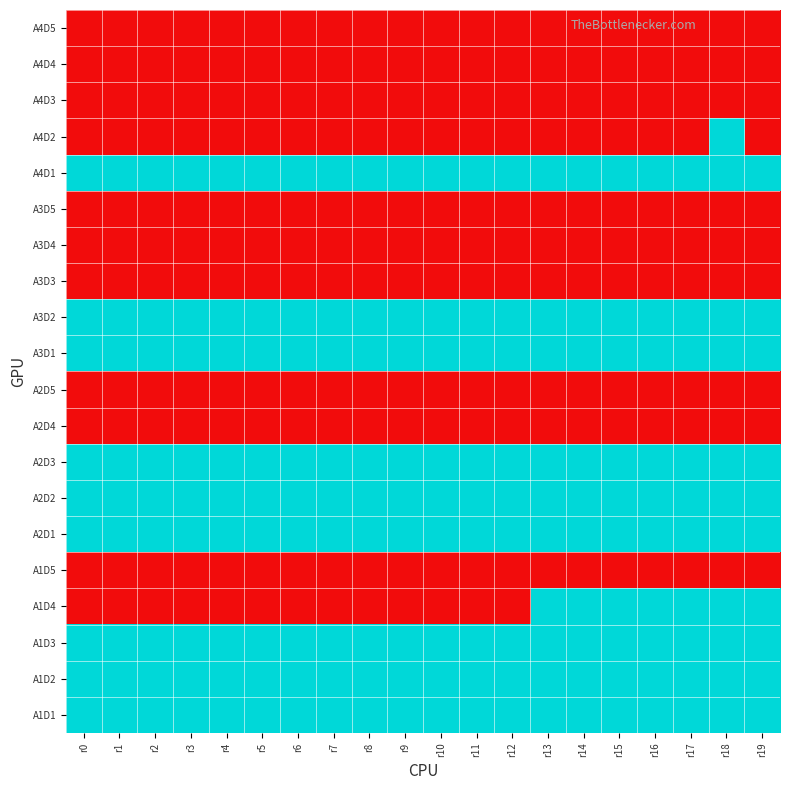

Reading left to right, transcribe all the data shown in this chart.

A4D5: r0=0	r1=0	r2=0	r3=0	r4=0	r5=0	r6=0	r7=0	r8=0	r9=0	r10=0	r11=0	r12=0	r13=0	r14=0	r15=0	r16=0	r17=0	r18=0	r19=0
A4D4: r0=0	r1=0	r2=0	r3=0	r4=0	r5=0	r6=0	r7=0	r8=0	r9=0	r10=0	r11=0	r12=0	r13=0	r14=0	r15=0	r16=0	r17=0	r18=0	r19=0
A4D3: r0=0	r1=0	r2=0	r3=0	r4=0	r5=0	r6=0	r7=0	r8=0	r9=0	r10=0	r11=0	r12=0	r13=0	r14=0	r15=0	r16=0	r17=0	r18=0	r19=0
A4D2: r0=0	r1=0	r2=0	r3=0	r4=0	r5=0	r6=0	r7=0	r8=0	r9=0	r10=0	r11=0	r12=0	r13=0	r14=0	r15=0	r16=0	r17=0	r18=1	r19=0
A4D1: r0=1	r1=1	r2=1	r3=1	r4=1	r5=1	r6=1	r7=1	r8=1	r9=1	r10=1	r11=1	r12=1	r13=1	r14=1	r15=1	r16=1	r17=1	r18=1	r19=1
A3D5: r0=0	r1=0	r2=0	r3=0	r4=0	r5=0	r6=0	r7=0	r8=0	r9=0	r10=0	r11=0	r12=0	r13=0	r14=0	r15=0	r16=0	r17=0	r18=0	r19=0
A3D4: r0=0	r1=0	r2=0	r3=0	r4=0	r5=0	r6=0	r7=0	r8=0	r9=0	r10=0	r11=0	r12=0	r13=0	r14=0	r15=0	r16=0	r17=0	r18=0	r19=0
A3D3: r0=0	r1=0	r2=0	r3=0	r4=0	r5=0	r6=0	r7=0	r8=0	r9=0	r10=0	r11=0	r12=0	r13=0	r14=0	r15=0	r16=0	r17=0	r18=0	r19=0
A3D2: r0=1	r1=1	r2=1	r3=1	r4=1	r5=1	r6=1	r7=1	r8=1	r9=1	r10=1	r11=1	r12=1	r13=1	r14=1	r15=1	r16=1	r17=1	r18=1	r19=1
A3D1: r0=1	r1=1	r2=1	r3=1	r4=1	r5=1	r6=1	r7=1	r8=1	r9=1	r10=1	r11=1	r12=1	r13=1	r14=1	r15=1	r16=1	r17=1	r18=1	r19=1
A2D5: r0=0	r1=0	r2=0	r3=0	r4=0	r5=0	r6=0	r7=0	r8=0	r9=0	r10=0	r11=0	r12=0	r13=0	r14=0	r15=0	r16=0	r17=0	r18=0	r19=0
A2D4: r0=0	r1=0	r2=0	r3=0	r4=0	r5=0	r6=0	r7=0	r8=0	r9=0	r10=0	r11=0	r12=0	r13=0	r14=0	r15=0	r16=0	r17=0	r18=0	r19=0
A2D3: r0=1	r1=1	r2=1	r3=1	r4=1	r5=1	r6=1	r7=1	r8=1	r9=1	r10=1	r11=1	r12=1	r13=1	r14=1	r15=1	r16=1	r17=1	r18=1	r19=1
A2D2: r0=1	r1=1	r2=1	r3=1	r4=1	r5=1	r6=1	r7=1	r8=1	r9=1	r10=1	r11=1	r12=1	r13=1	r14=1	r15=1	r16=1	r17=1	r18=1	r19=1
A2D1: r0=1	r1=1	r2=1	r3=1	r4=1	r5=1	r6=1	r7=1	r8=1	r9=1	r10=1	r11=1	r12=1	r13=1	r14=1	r15=1	r16=1	r17=1	r18=1	r19=1
A1D5: r0=0	r1=0	r2=0	r3=0	r4=0	r5=0	r6=0	r7=0	r8=0	r9=0	r10=0	r11=0	r12=0	r13=0	r14=0	r15=0	r16=0	r17=0	r18=0	r19=0
A1D4: r0=0	r1=0	r2=0	r3=0	r4=0	r5=0	r6=0	r7=0	r8=0	r9=0	r10=0	r11=0	r12=0	r13=1	r14=1	r15=1	r16=1	r17=1	r18=1	r19=1
A1D3: r0=1	r1=1	r2=1	r3=1	r4=1	r5=1	r6=1	r7=1	r8=1	r9=1	r10=1	r11=1	r12=1	r13=1	r14=1	r15=1	r16=1	r17=1	r18=1	r19=1
A1D2: r0=1	r1=1	r2=1	r3=1	r4=1	r5=1	r6=1	r7=1	r8=1	r9=1	r10=1	r11=1	r12=1	r13=1	r14=1	r15=1	r16=1	r17=1	r18=1	r19=1
A1D1: r0=1	r1=1	r2=1	r3=1	r4=1	r5=1	r6=1	r7=1	r8=1	r9=1	r10=1	r11=1	r12=1	r13=1	r14=1	r15=1	r16=1	r17=1	r18=1	r19=1